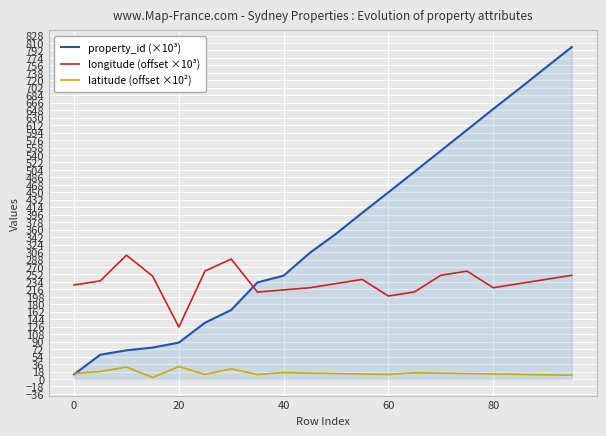

What is the difference between the second highest and second lowest values in the latitude (offset ×10²) series?

19.8